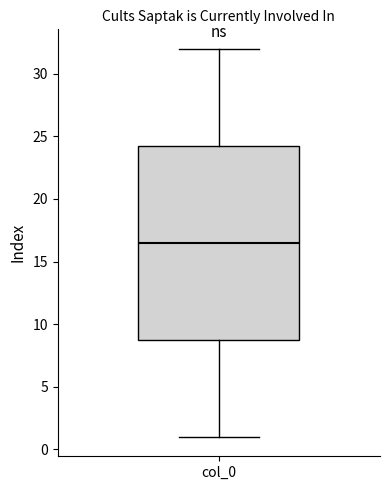

Where does the lower whisker of the box for col_0 end on the y-axis? The values are not printed on the chart, so give them approximately, as read against the axis.

1.0